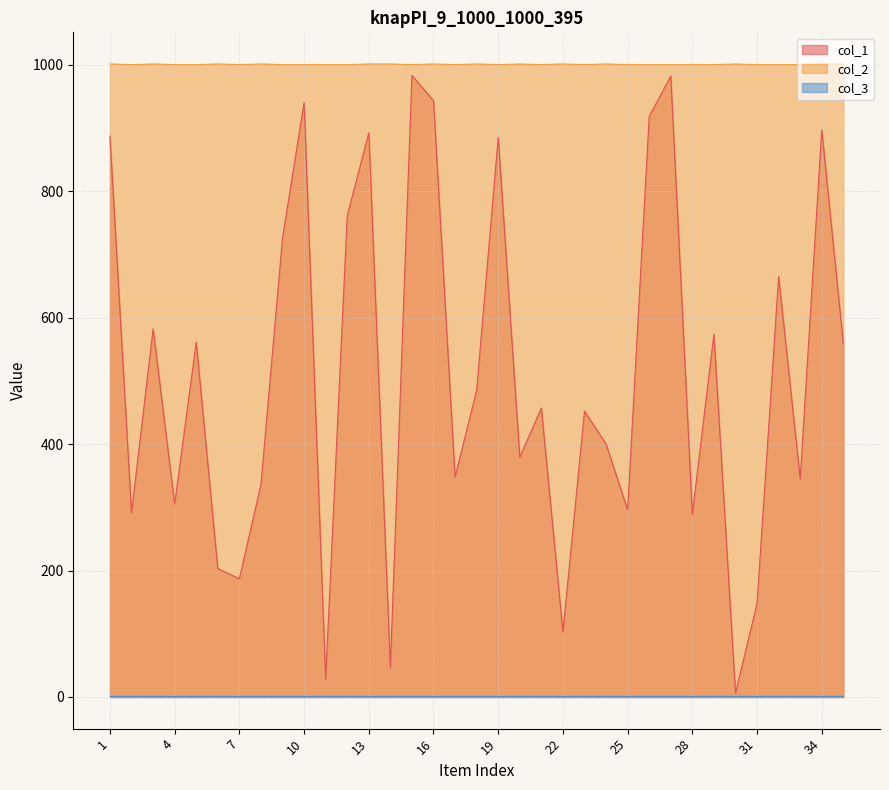

What is the difference between the second highest and minimum values in the col_1 series?

976